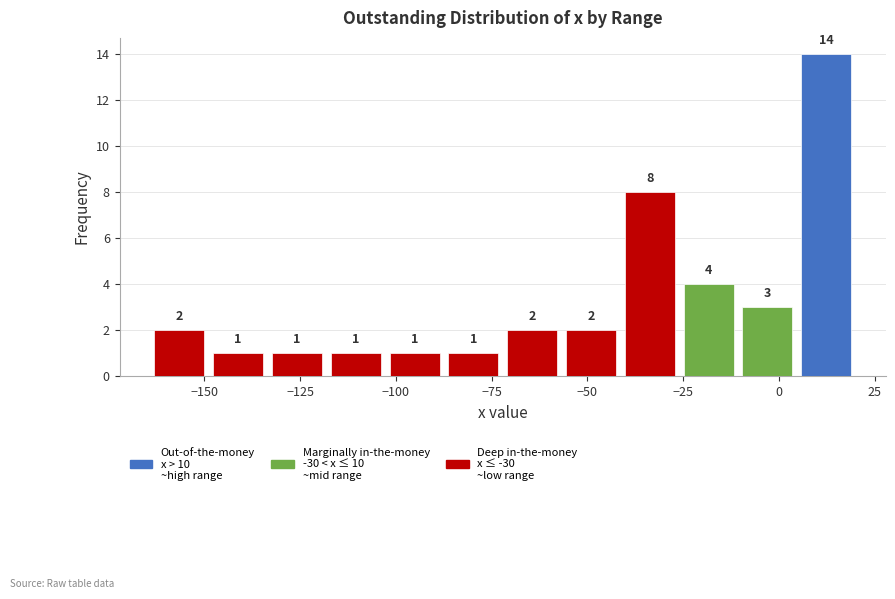

Around what value on the x-axis is the tallest bar? Give the approximate position of its centre, as read against the axis.

10